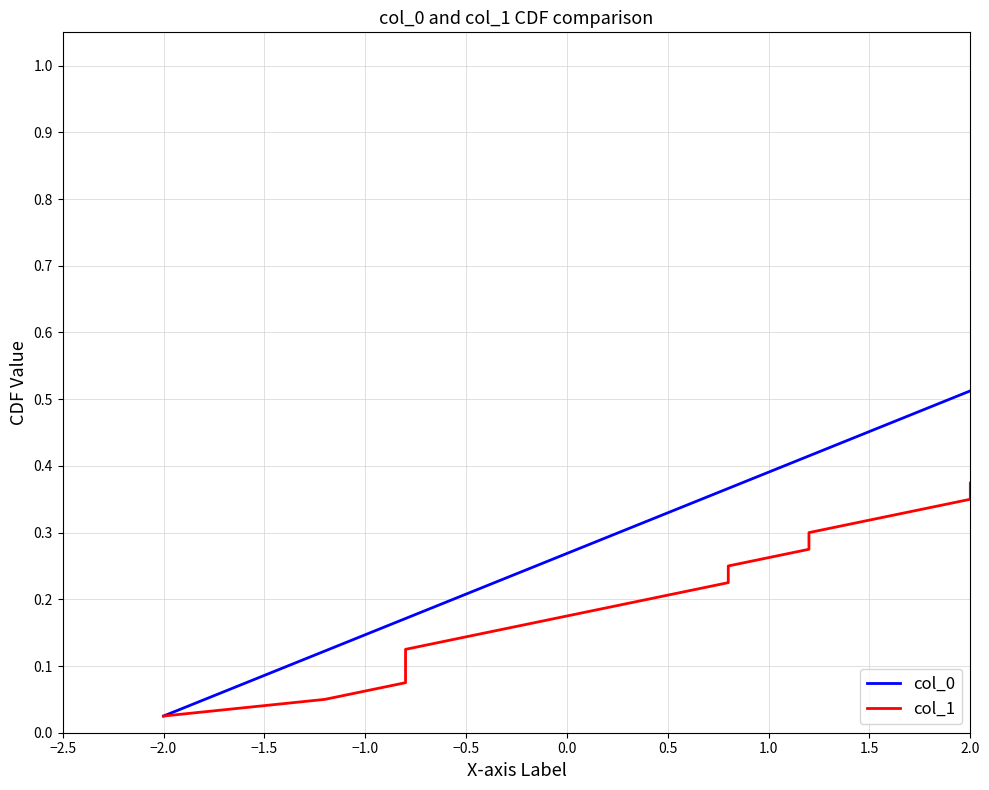

Which series has the largest range (max minus min)?

col_0